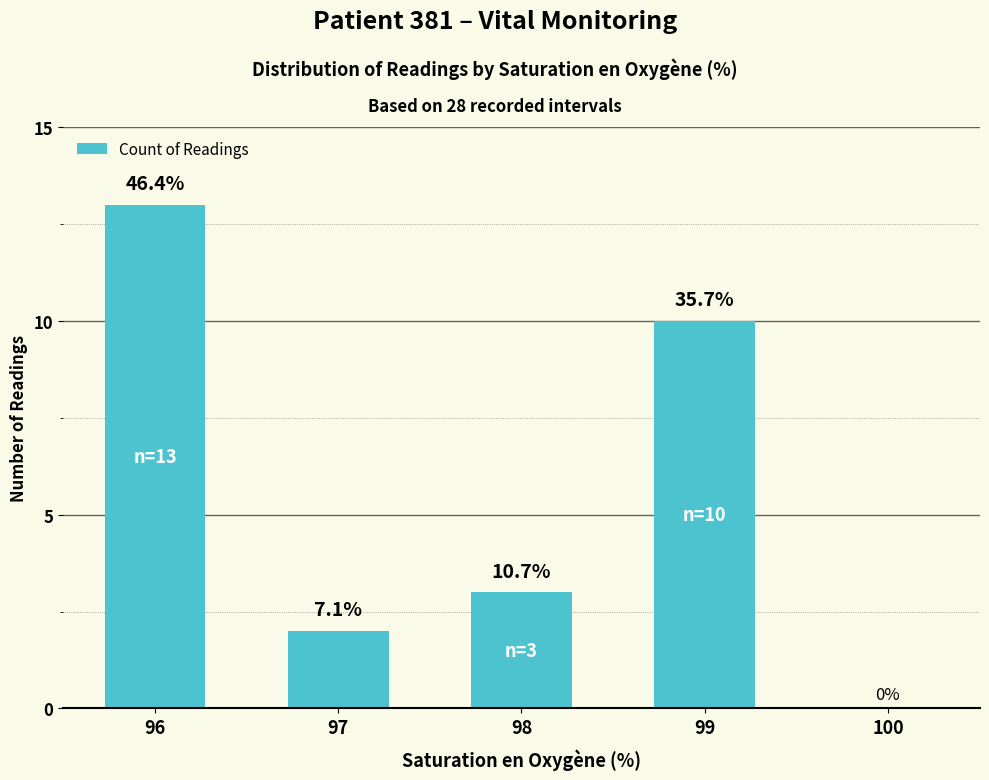

What is the change in value from 98 to 100?

-3